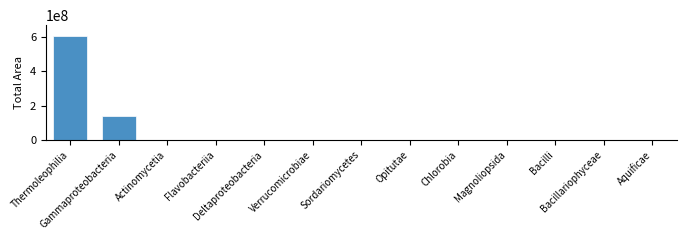

What is the difference between the values at Aquificae and Magnoliopsida?

213600